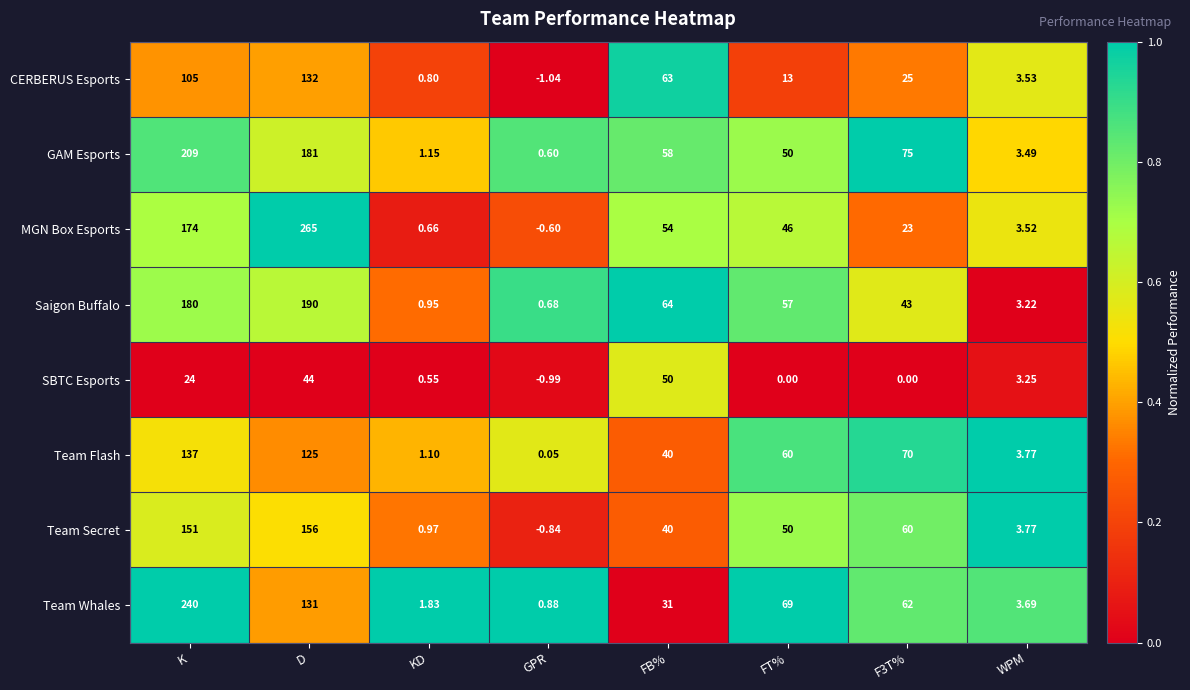

Rank the series by their maximum value, from lowest to highest.

SBTC Esports, CERBERUS Esports, Team Flash, Team Secret, Saigon Buffalo, GAM Esports, Team Whales, MGN Box Esports